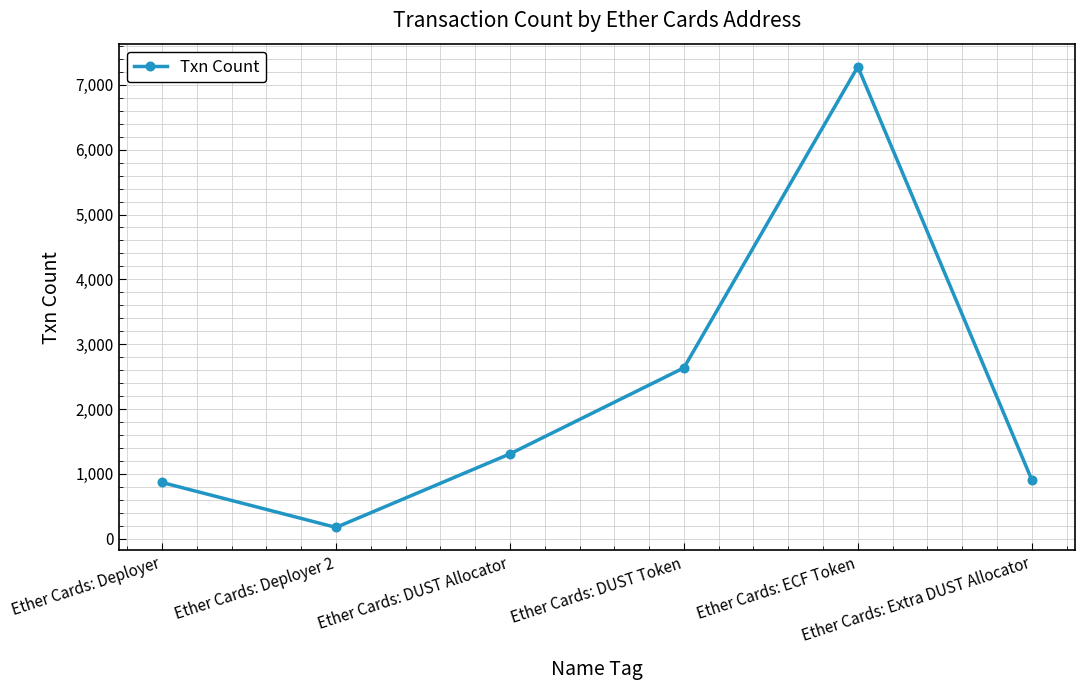

At which category does the data reach its first local peak?

Ether Cards: ECF Token